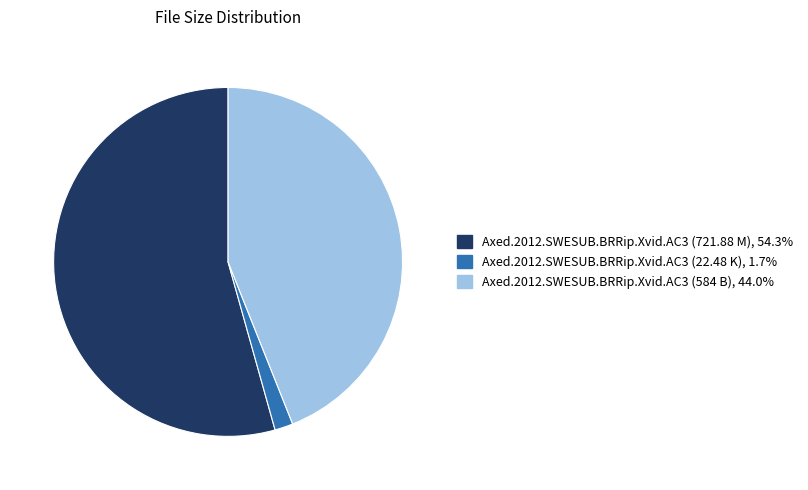

Rank the categories by value from lowest to highest.

Axed.2012.SWESUB.BRRip.Xvid.AC3 (22.48 K), Axed.2012.SWESUB.BRRip.Xvid.AC3 (584 B), Axed.2012.SWESUB.BRRip.Xvid.AC3 (721.88 M)